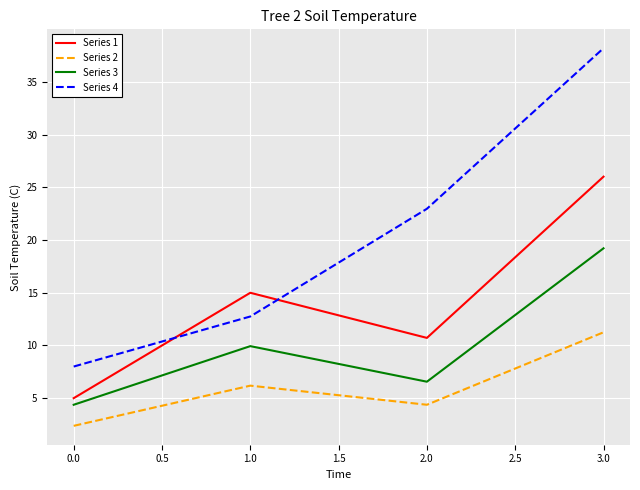

Rank the series by their average value, from lowest to highest.

Series 2, Series 3, Series 1, Series 4